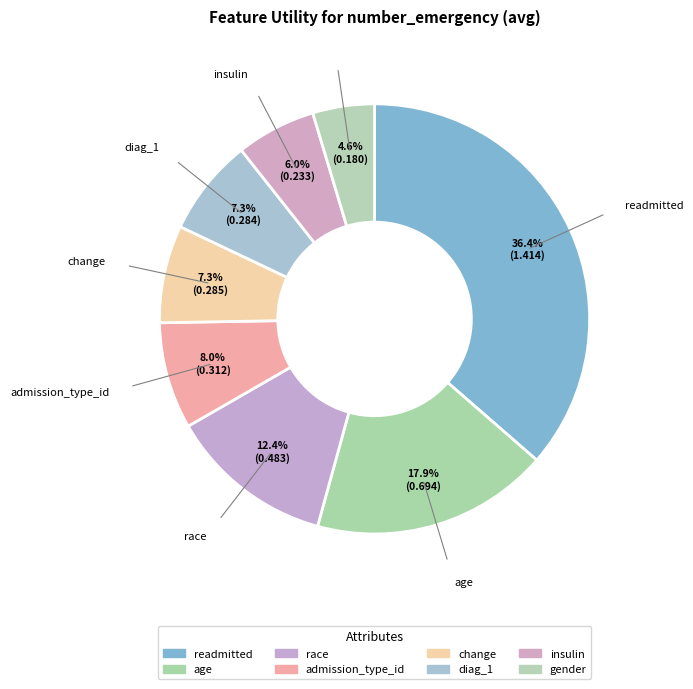

How many segments does this pie chart have?

8